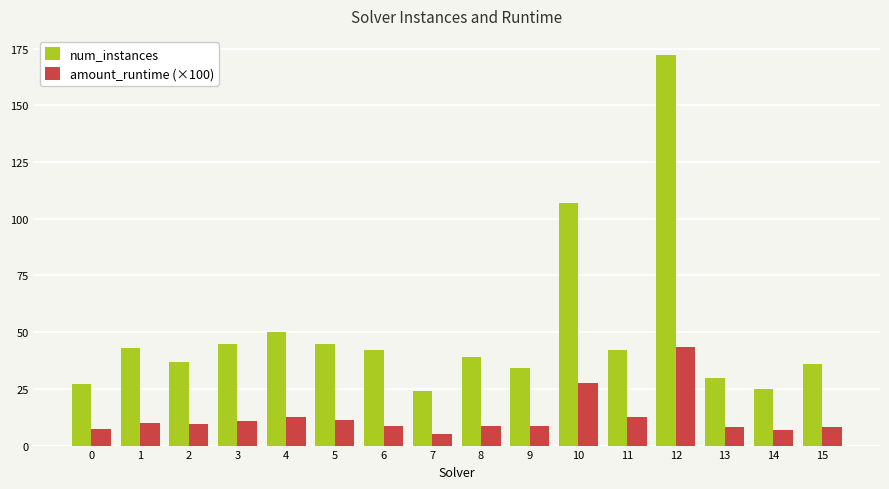

What is the minimum value shown in the chart?

5.2